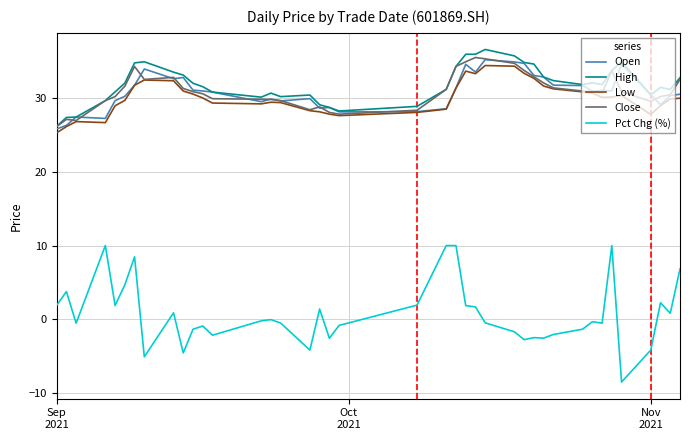

True or false: Low and Pct Chg (%) intersect in this chart.

False